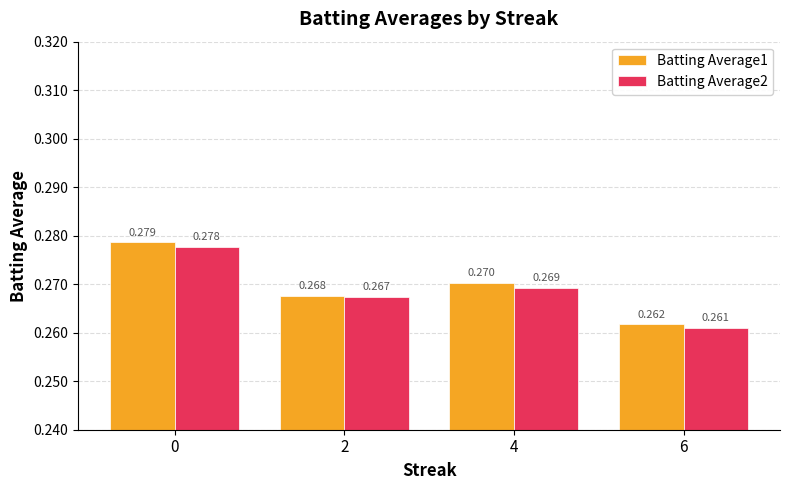

How many data points does each series have?

4